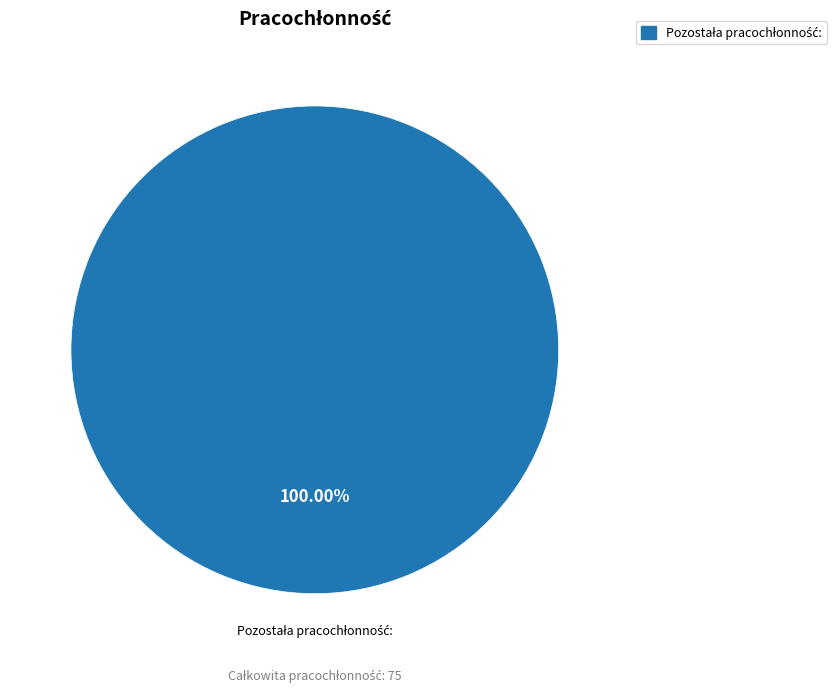

Does any single category account for the majority?

Yes